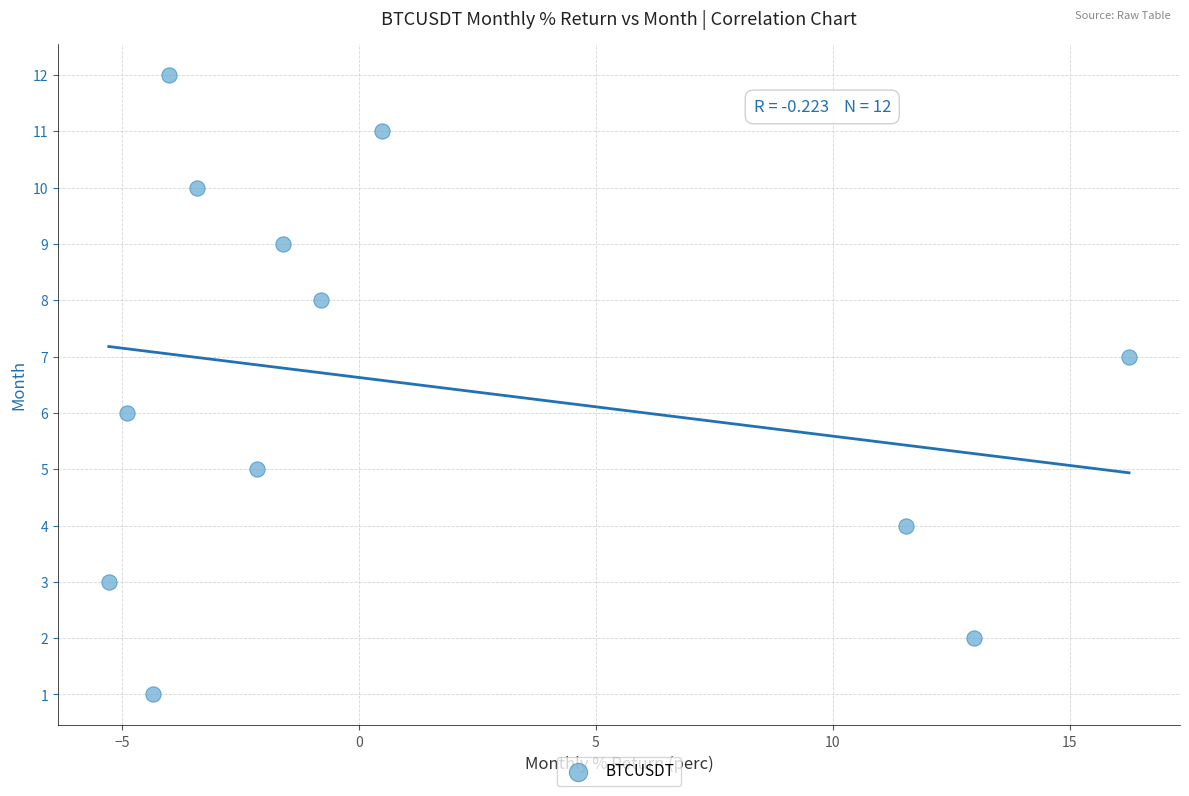

What is the range of Y values (max minus min)?

11